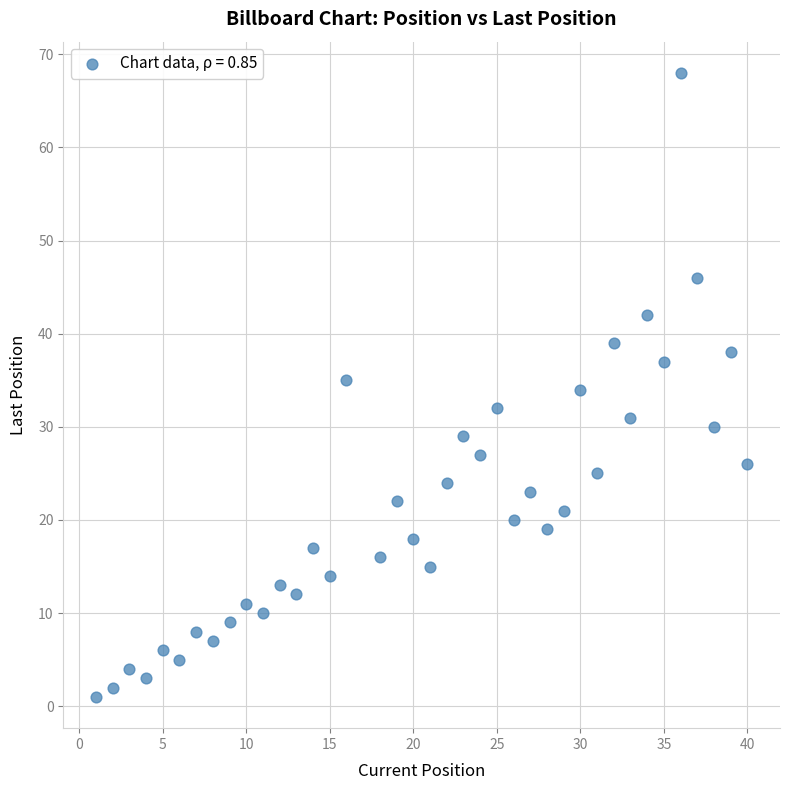

What is the range of X values (max minus min)?

39